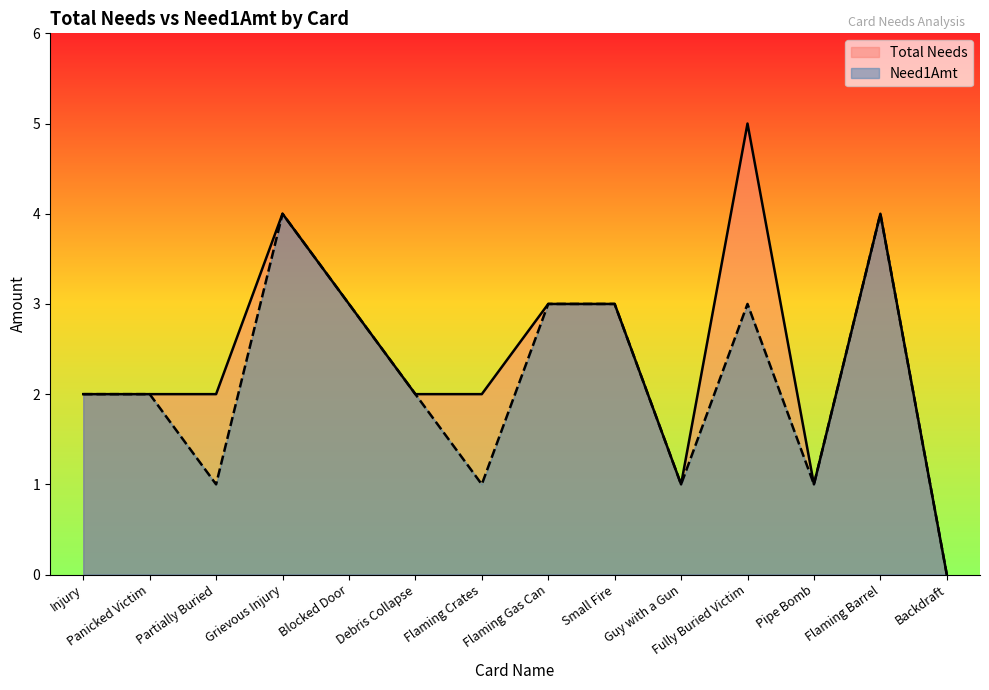

How many positive values does the Total Needs series have?

13